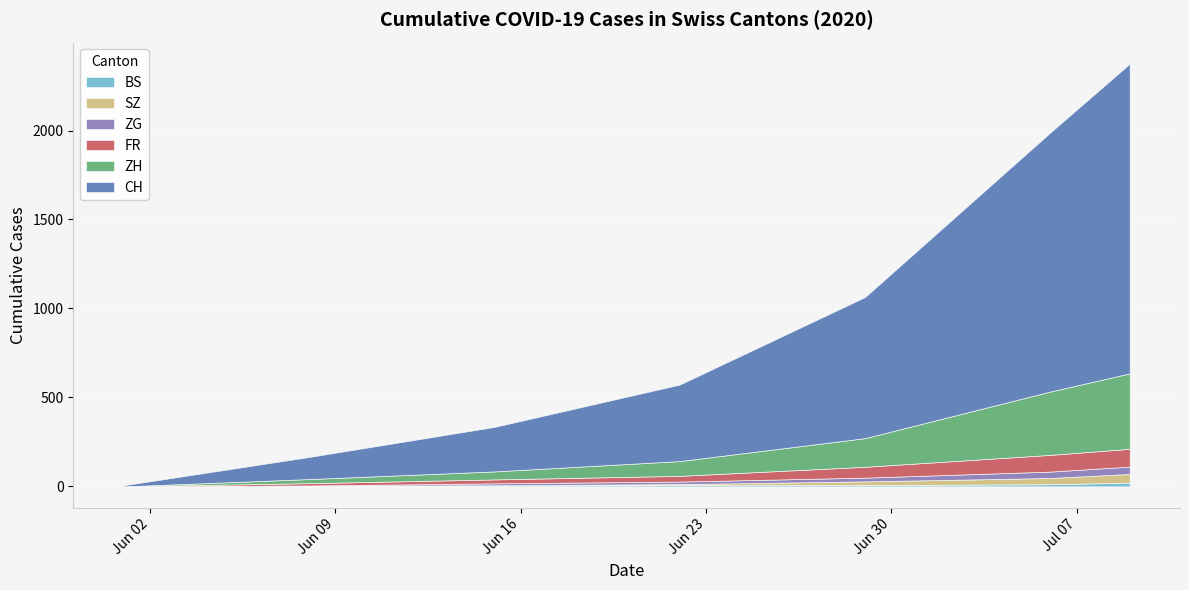

Is the value of CH at 2020-07-27 greater than the value of ZG at 2020-09-28?

Yes